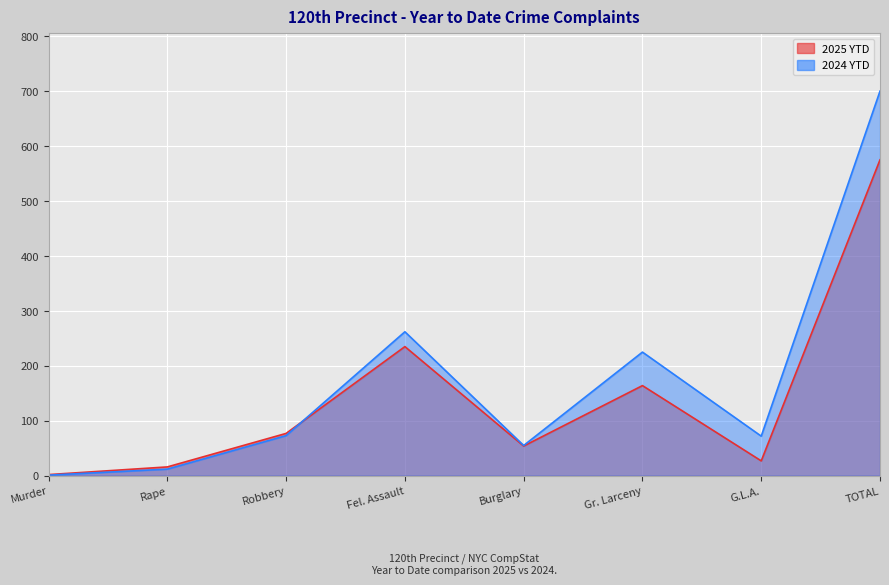

At how many categories does at least one series exceed 252?

2